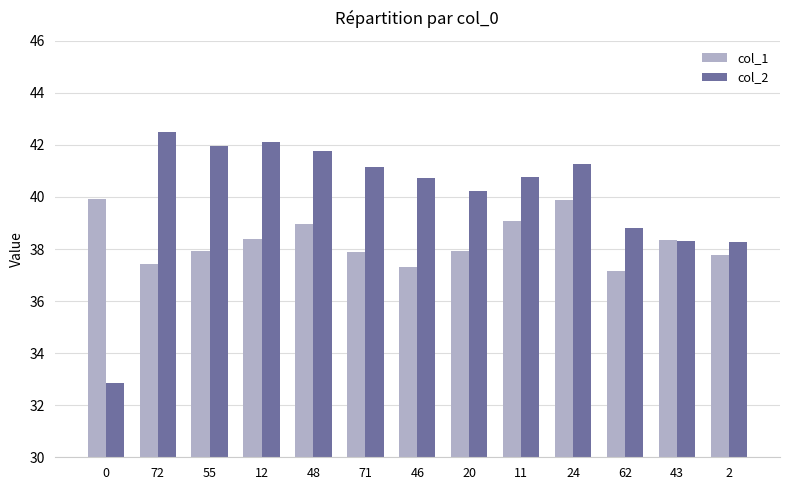

Rank the series by their average value, from highest to lowest.

col_2, col_1